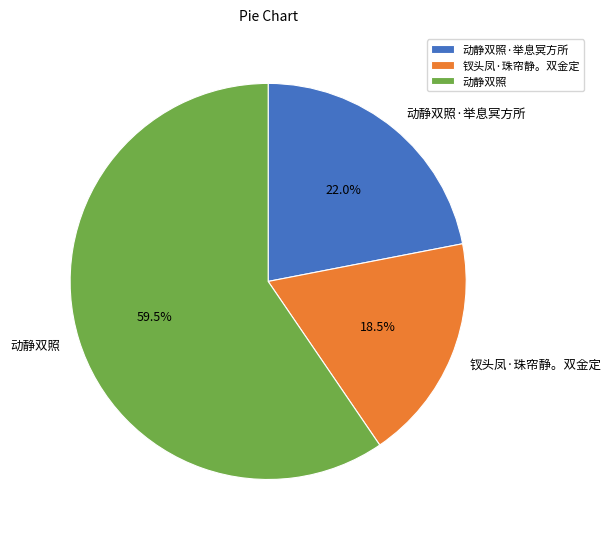

How many segments does this pie chart have?

3